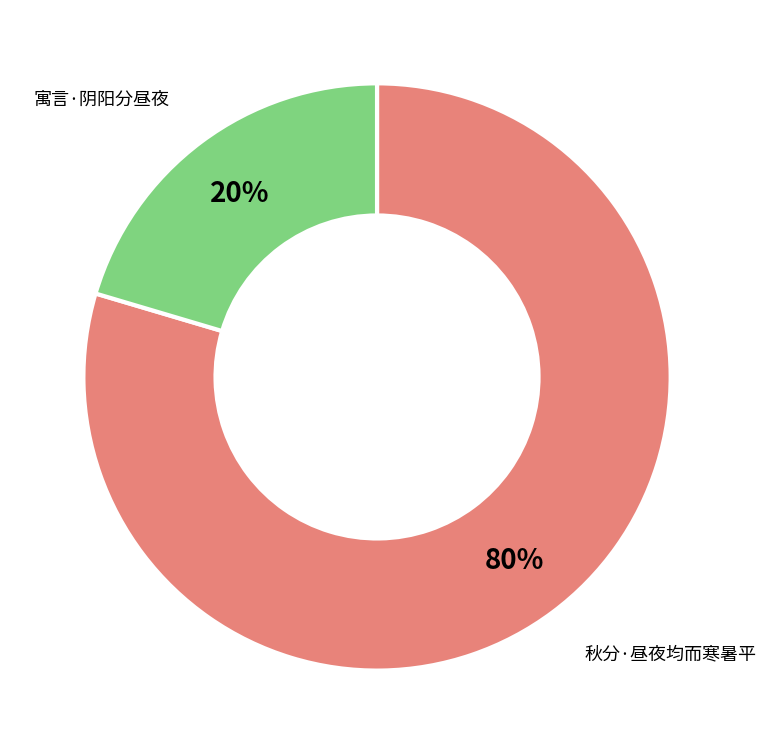

Count the number of slices in the pie.

2